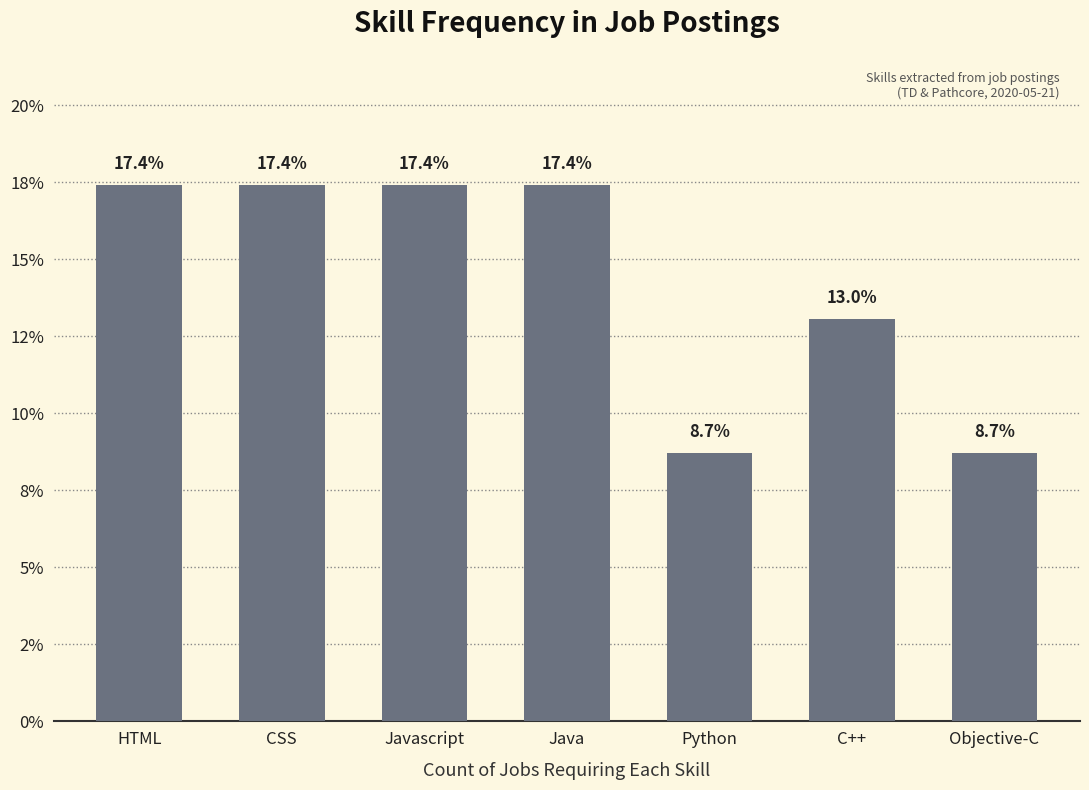

What is the average value?

14.3